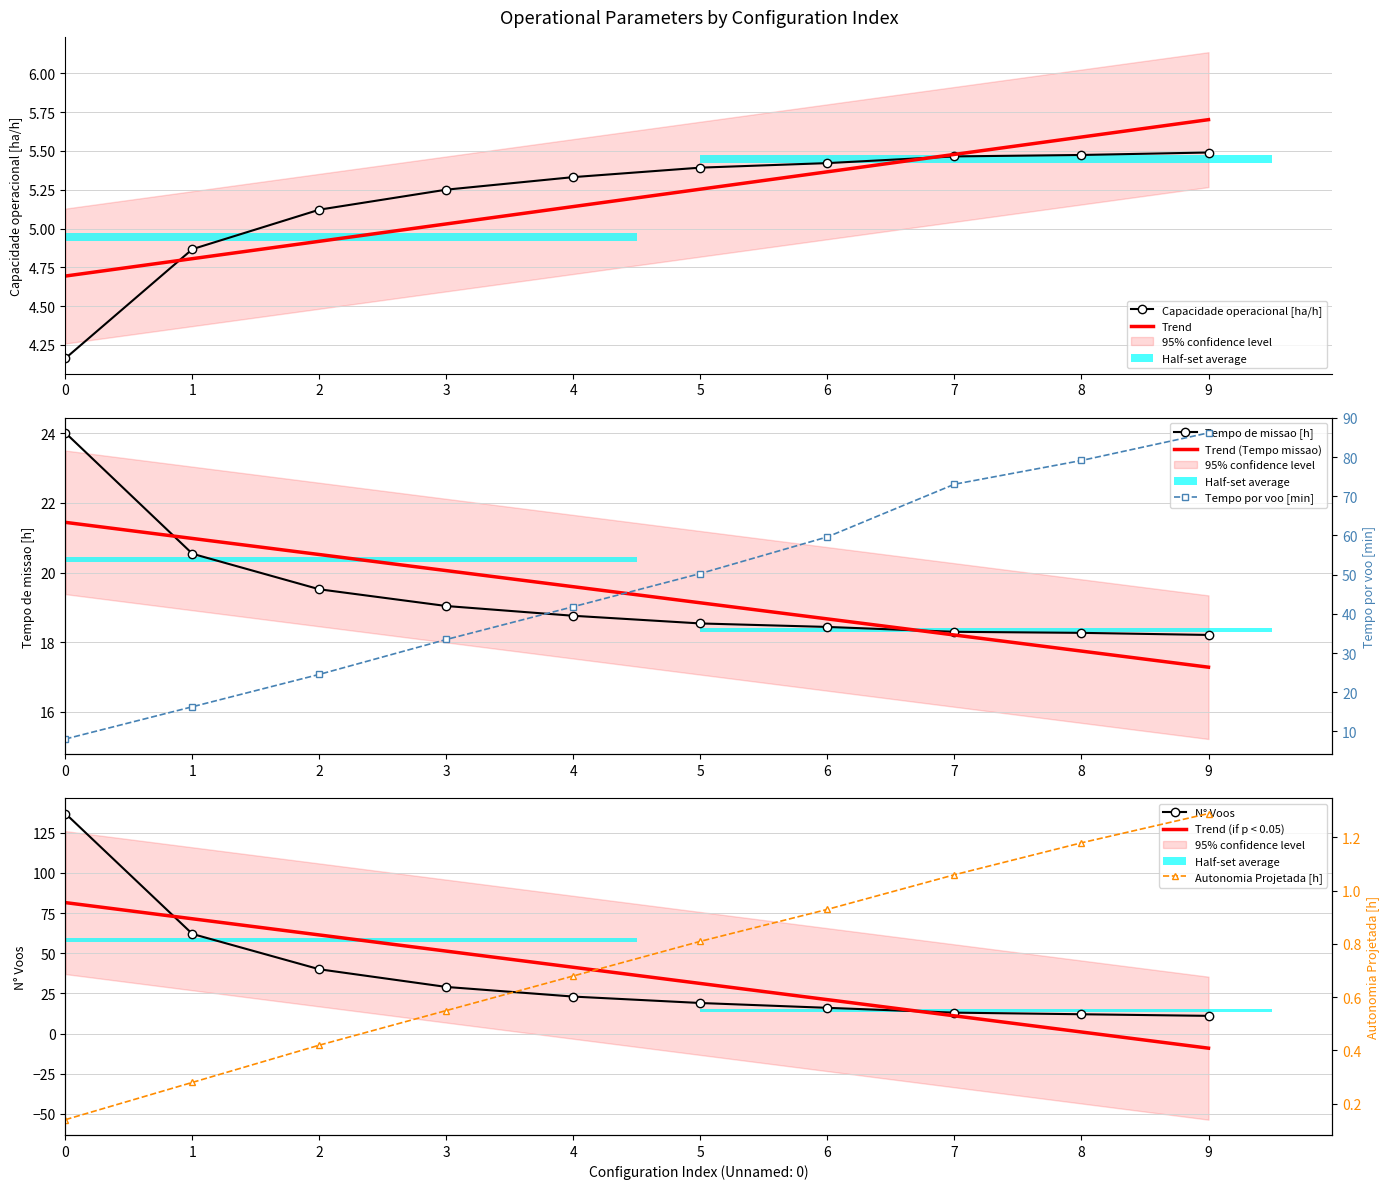

Reading left to right, what are all the values shown in this chart?

Capacidade operacional [ha/h]: 0=4.2	1=4.9	2=5.1	3=5.3	4=5.3	5=5.4	6=5.4	7=5.5	8=5.5	9=5.5
Tempo de missao [h]: 0=24.0	1=20.5	2=19.5	3=19.0	4=18.8	5=18.5	6=18.4	7=18.3	8=18.3	9=18.2
Tempo por voo [min]: 0=8.1	1=16.3	2=24.6	3=33.5	4=41.8	5=50.3	6=59.6	7=73.1	8=79.1	9=86.2
Autonomia Projetada [h]: 0=0.1	1=0.3	2=0.4	3=0.6	4=0.7	5=0.8	6=0.9	7=1.1	8=1.2	9=1.3
N° Voos: 0=137.0	1=62.0	2=40.0	3=29.0	4=23.0	5=19.0	6=16.0	7=13.0	8=12.0	9=11.0